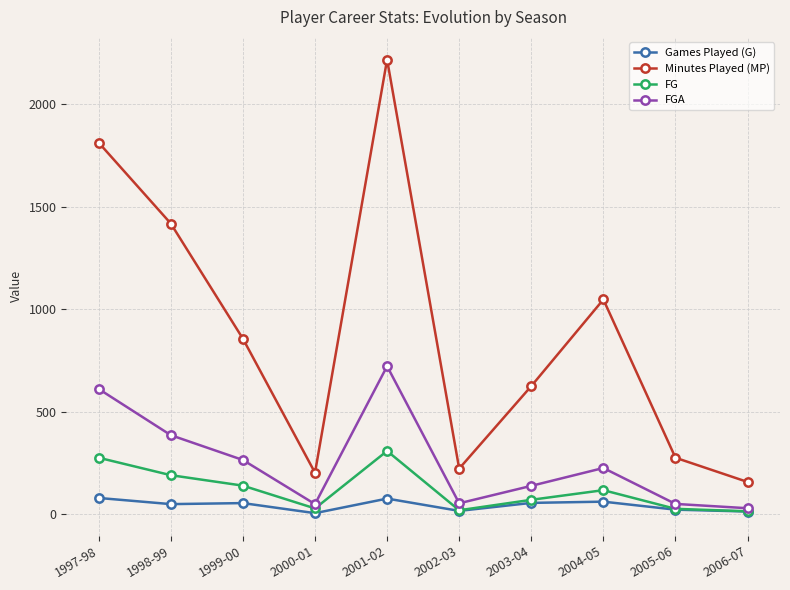

Which series changed the most between 2002-03 and 2006-07?

Minutes Played (MP)